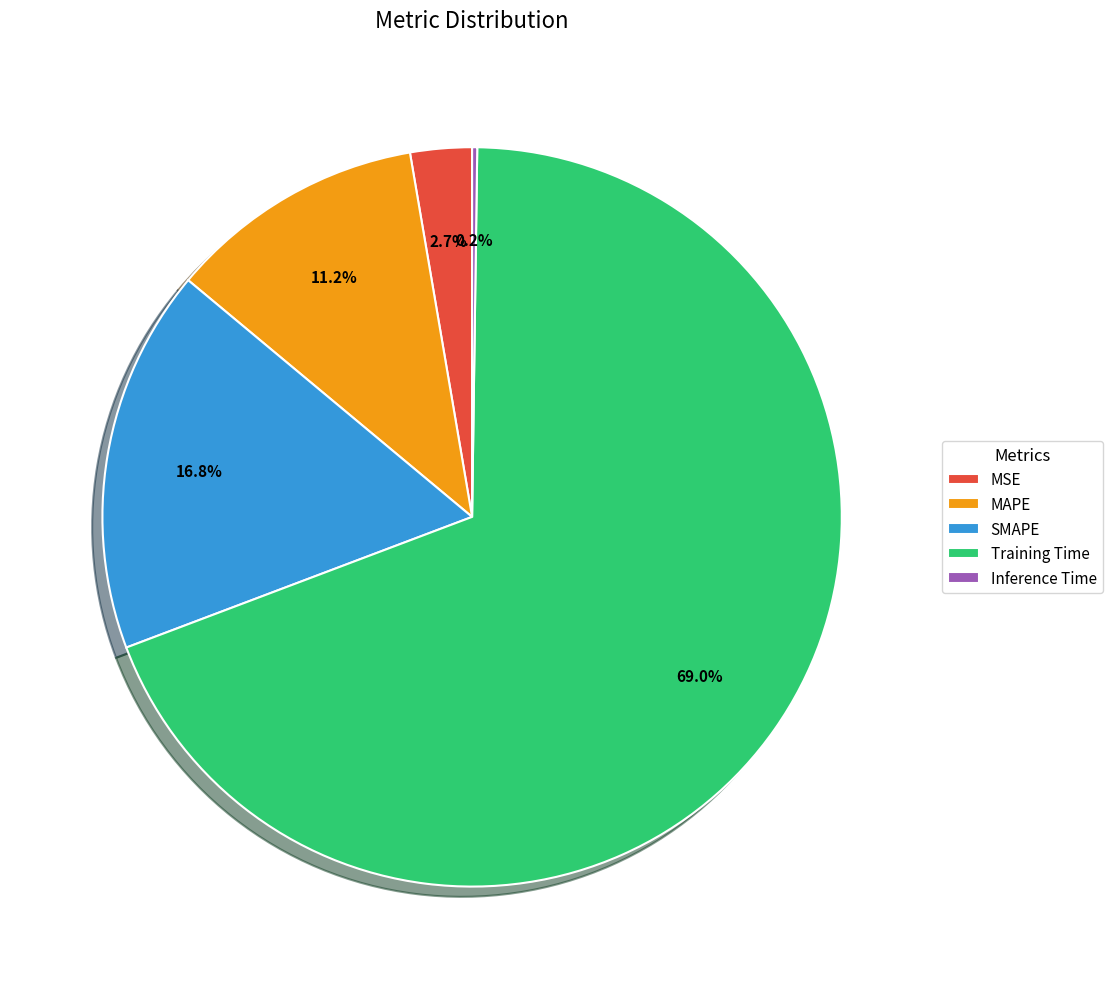

To the nearest percent, what is the difference between the largest and smallest slice percentages?

69%